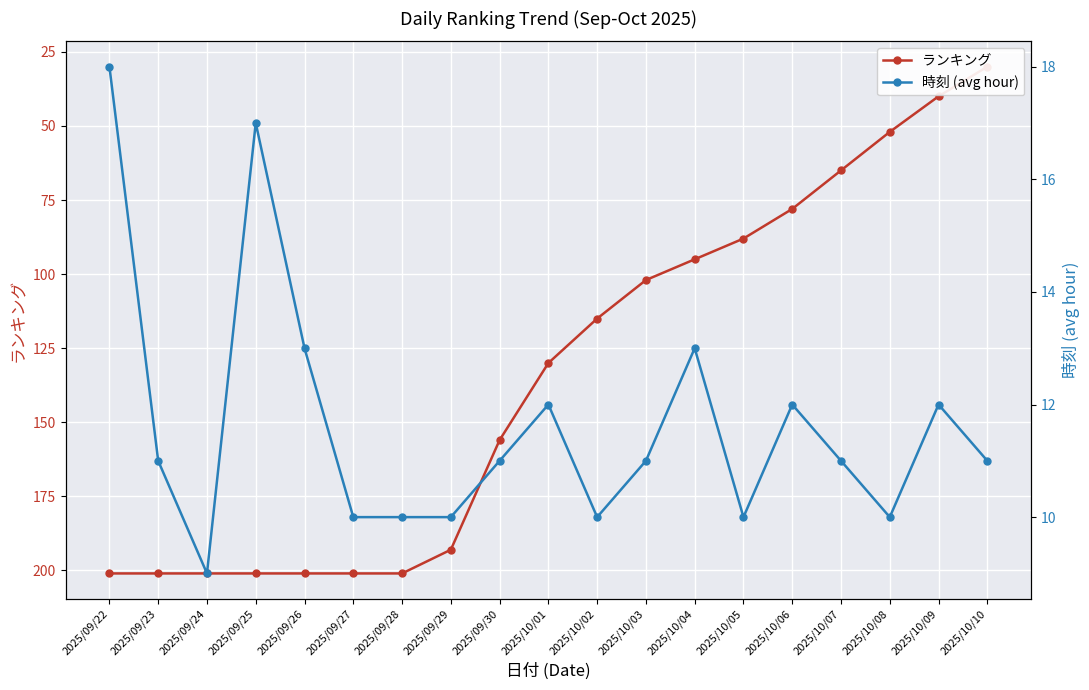

At which label does 時刻 (avg hour) reach its minimum?

2025/09/24